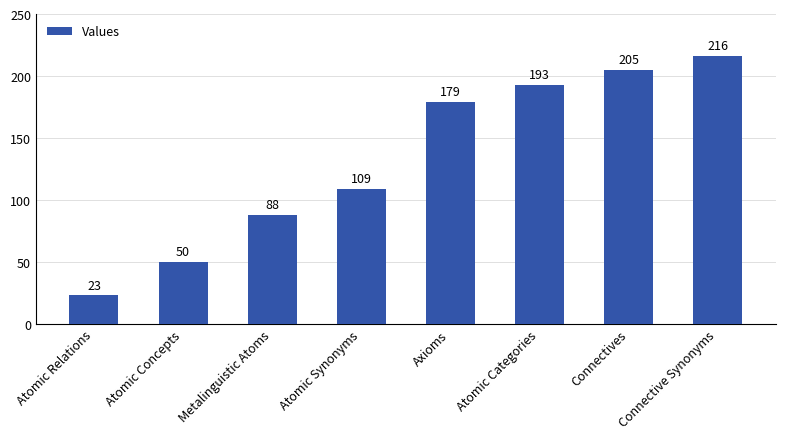

What is the difference between the values at Connectives and Atomic Relations?

182